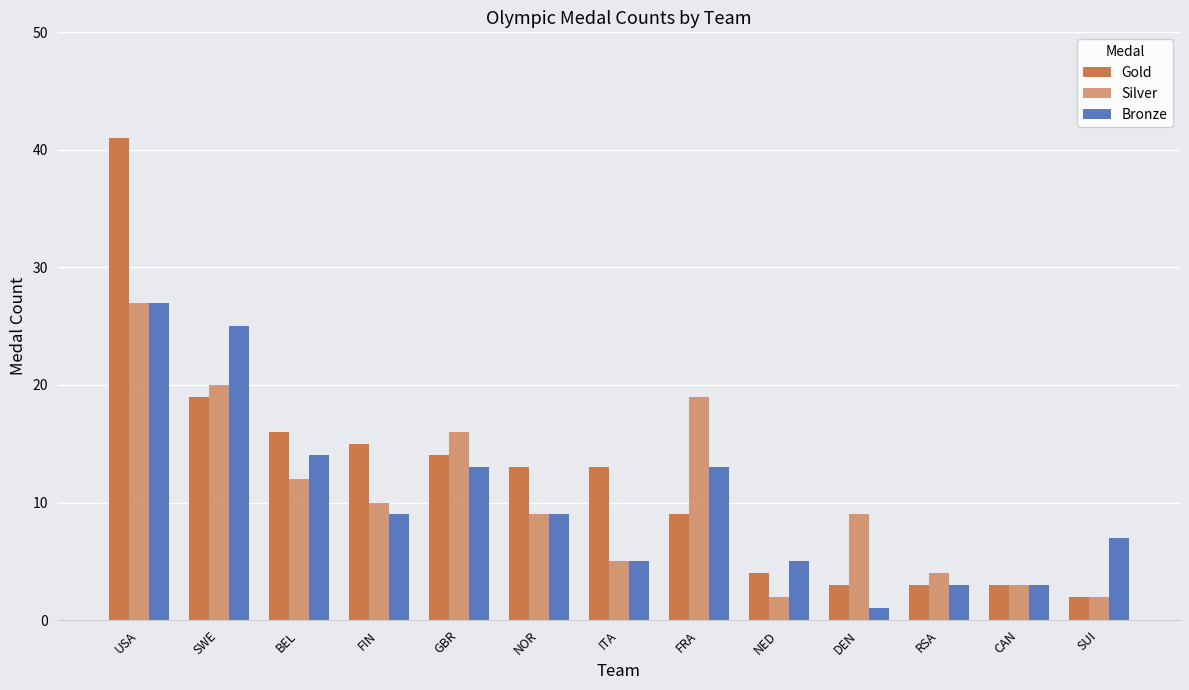

The value of Bronze at SWE is 13. True or false?

False